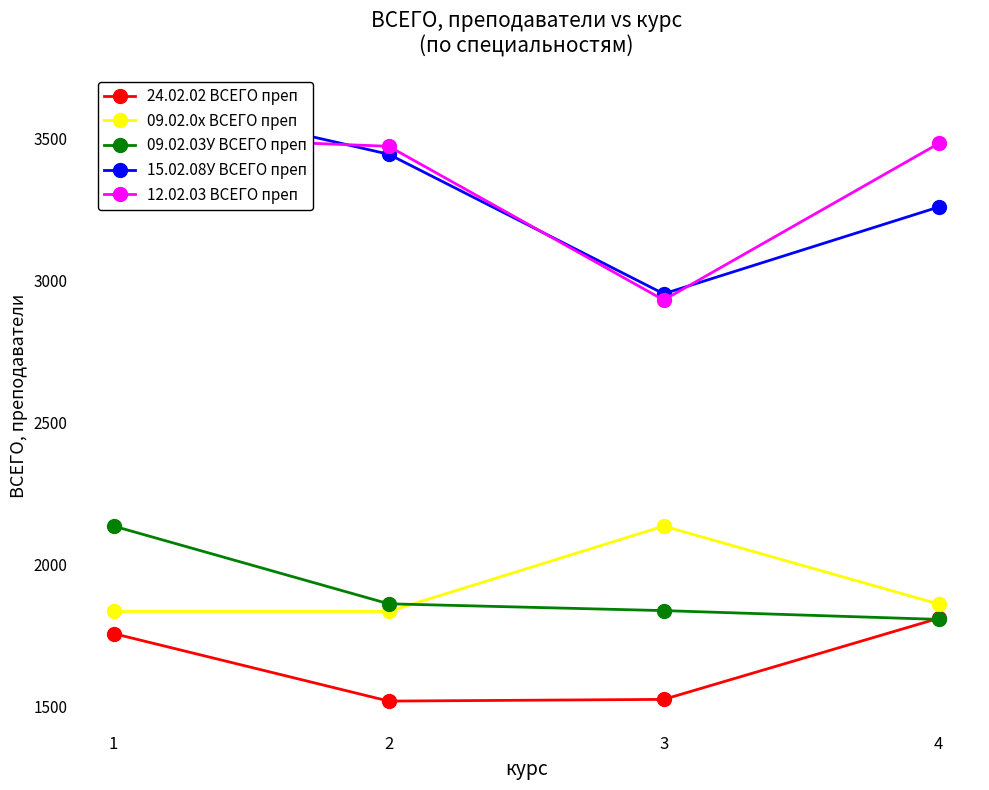

How many intersections are there between 12.02.03 ВСЕГО преп and 15.02.08У ВСЕГО преп?

3